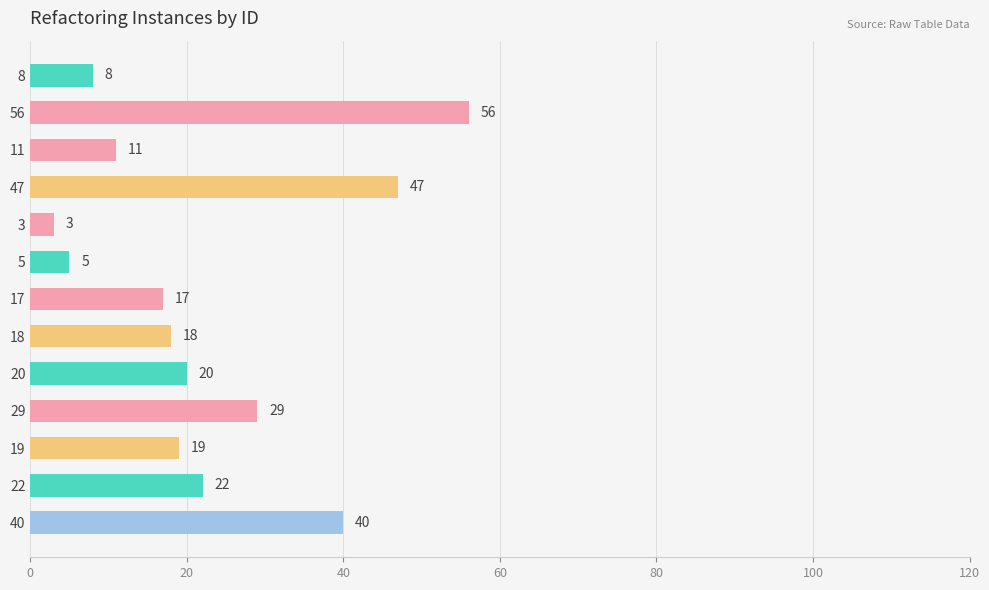

Is it true that the value at 47 is 47?

True